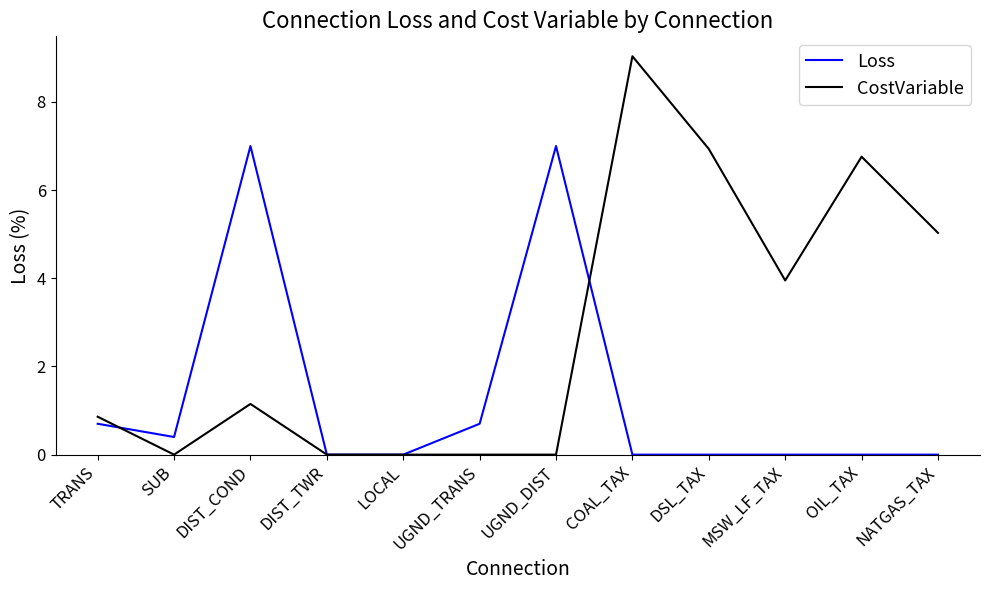

Between which two adjacent categories do Loss and CostVariable first intersect?

TRANS and SUB